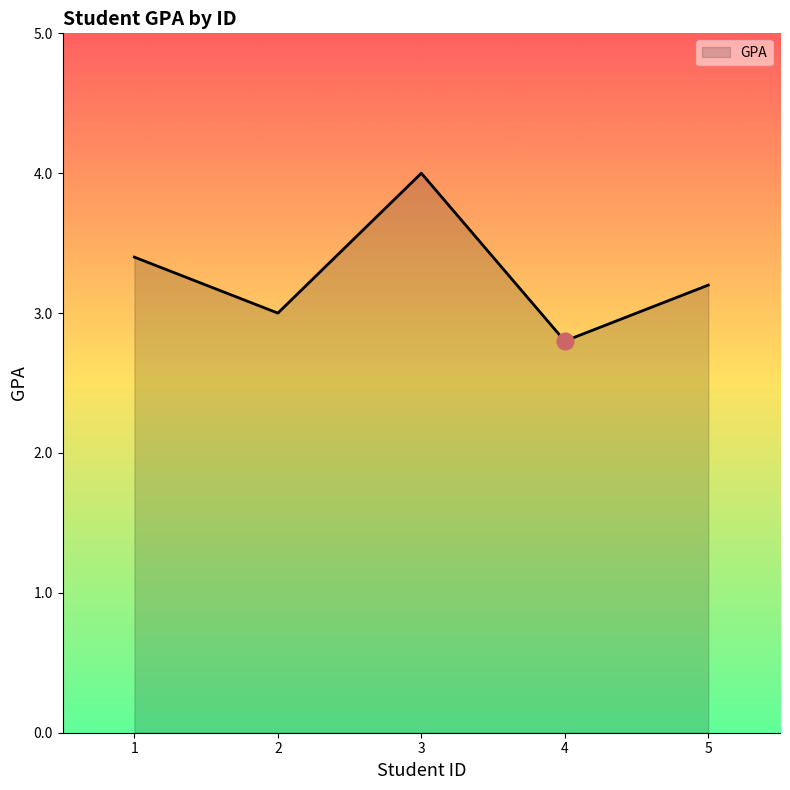

Reading left to right, transcribe all the data shown in this chart.

3.4	3.0	4.0	2.8	3.2